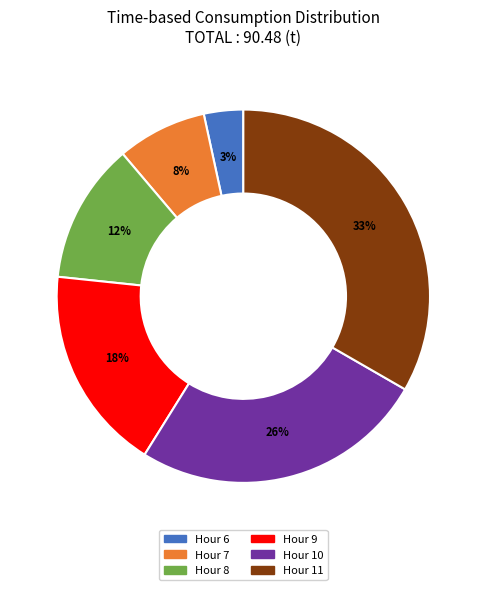

Which slice is the largest?

Hour 11